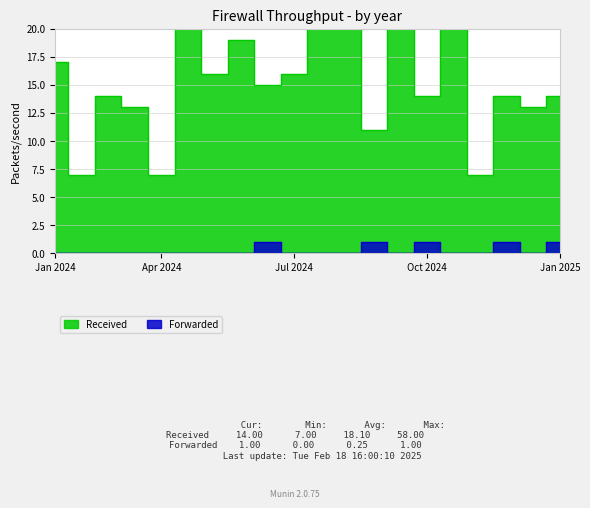

Where is Received nearest to the value 32?

11